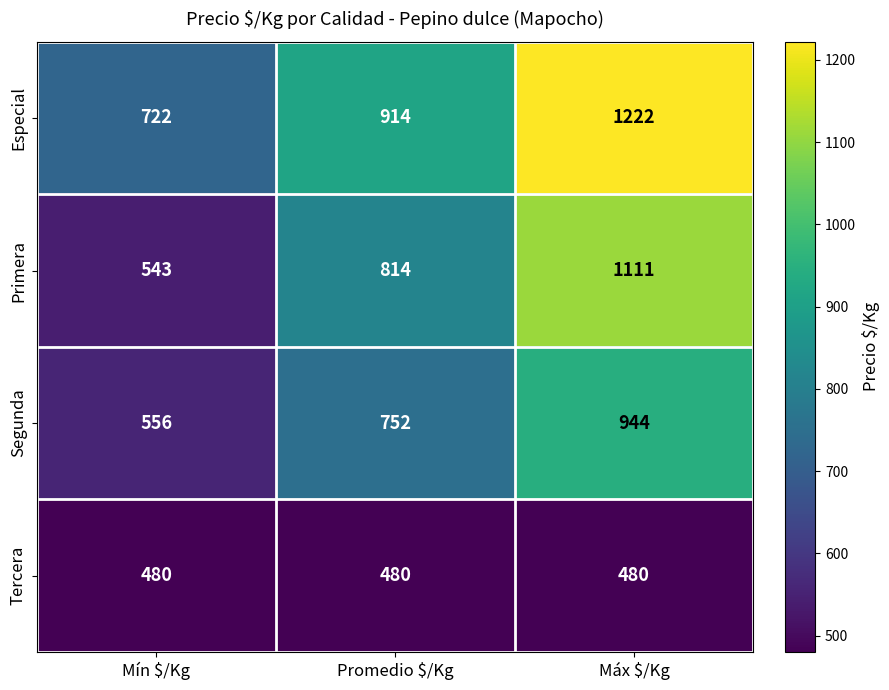

At which category is the sum across all series the highest?

Máx $/Kg